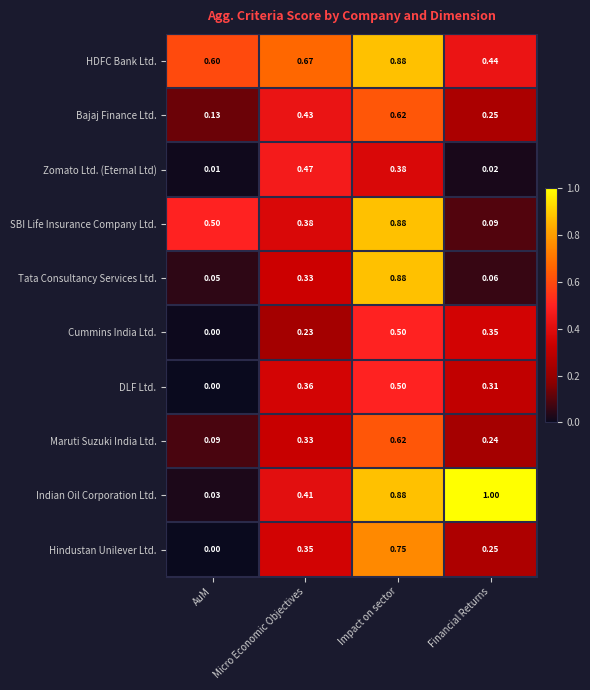

Which series has the largest range (max minus min)?

Indian Oil Corporation Ltd.